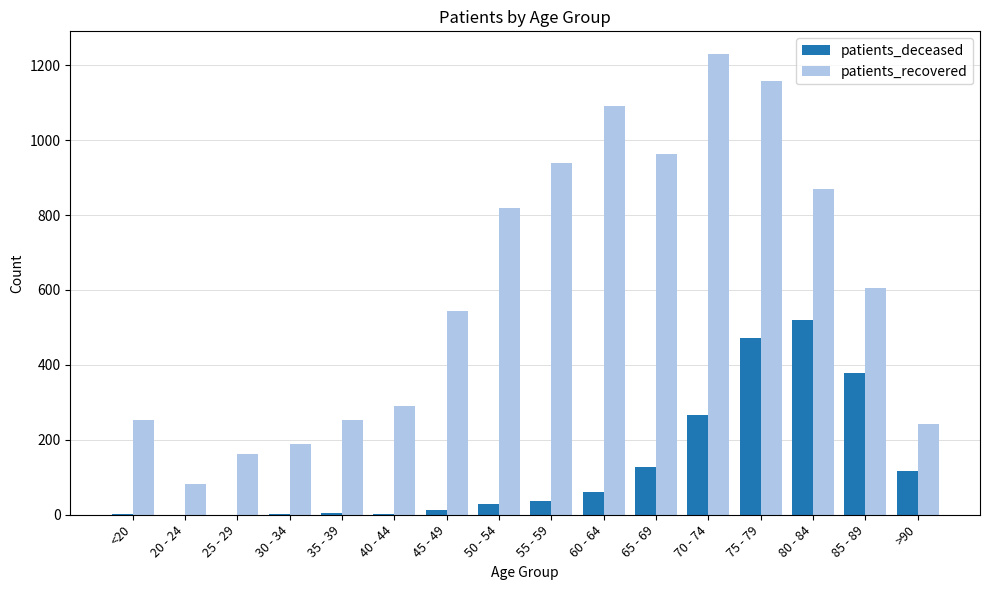

True or false: patients_recovered has a value of 276 at 25 - 29.

False